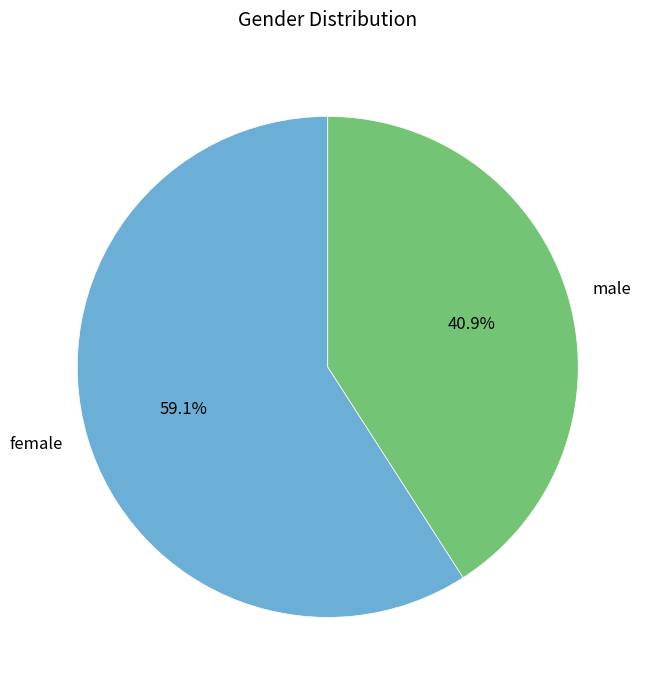

To the nearest percent, what portion does male represent?

41%